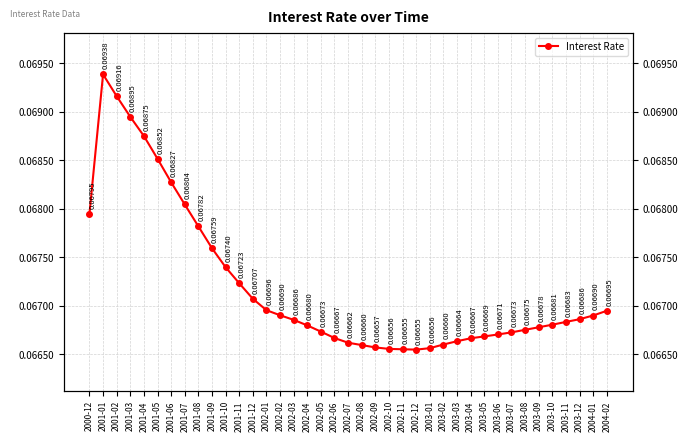

Rank the categories by value from highest to lowest.

2001-01, 2001-02, 2001-03, 2001-04, 2001-05, 2001-06, 2001-07, 2000-12, 2001-08, 2001-09, 2001-10, 2001-11, 2001-12, 2002-01, 2004-02, 2002-02, 2004-01, 2003-12, 2002-03, 2003-11, 2003-10, 2002-04, 2003-09, 2003-08, 2002-05, 2003-07, 2003-06, 2003-05, 2002-06, 2003-04, 2003-03, 2002-07, 2003-02, 2002-08, 2002-09, 2003-01, 2002-10, 2002-11, 2002-12